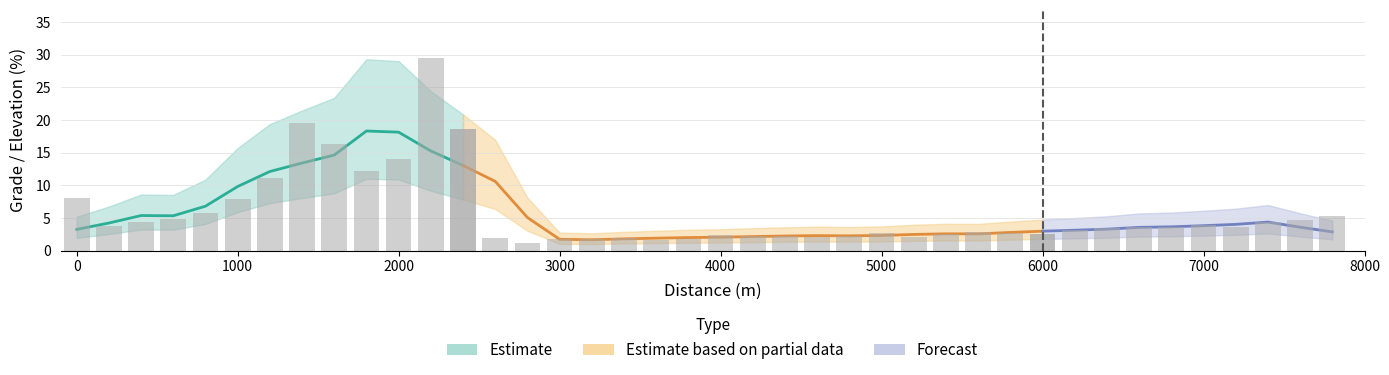

Rank the categories by value from lowest to highest.

14, 18, 15, 16, 19, 17, 13, 26, 23, 22, 24, 21, 20, 27, 30, 25, 29, 28, 31, 32, 34, 36, 33, 1, 35, 37, 2, 38, 3, 39, 4, 5, 0, 6, 9, 10, 8, 12, 7, 11